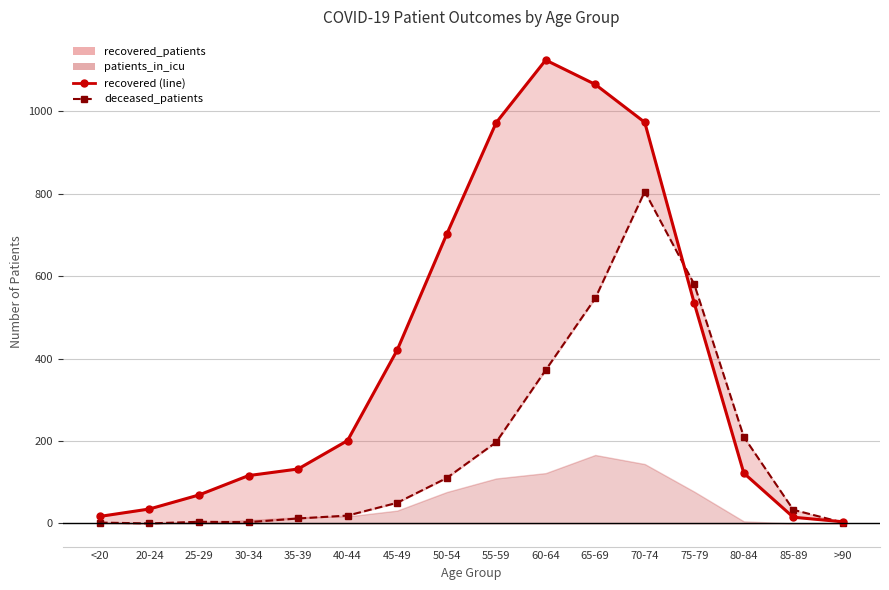

What position from the right is 80-84?

3